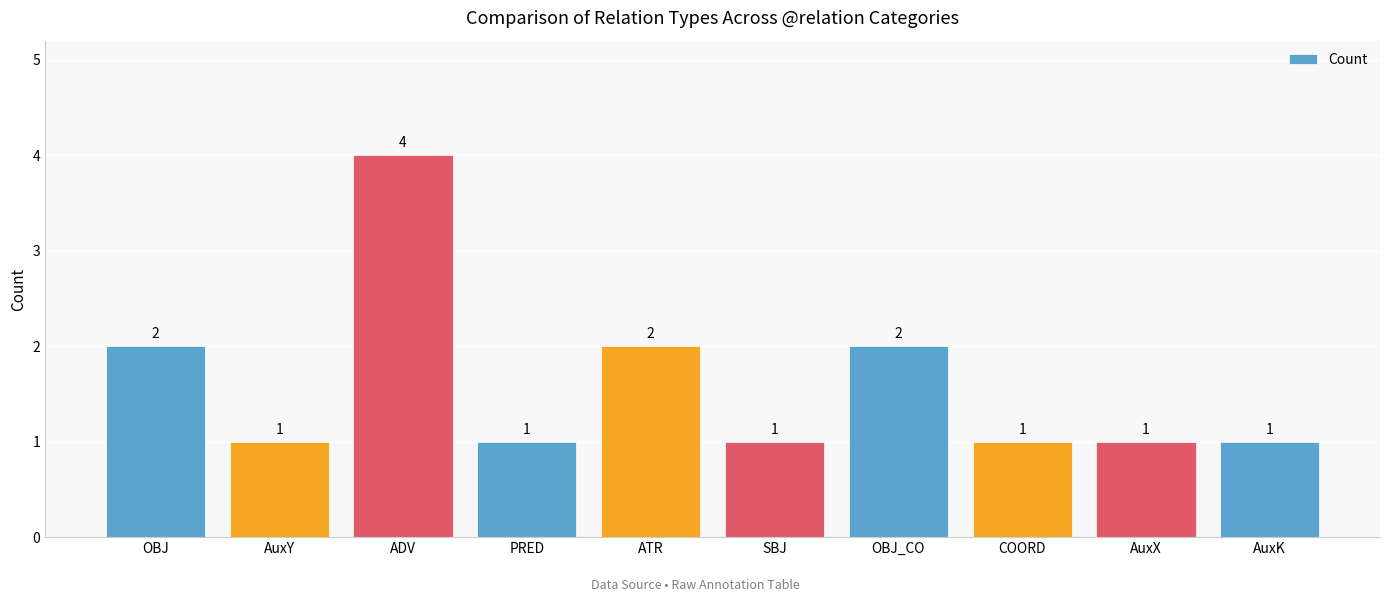

What is the label of the 10th bar from the left?

AuxK